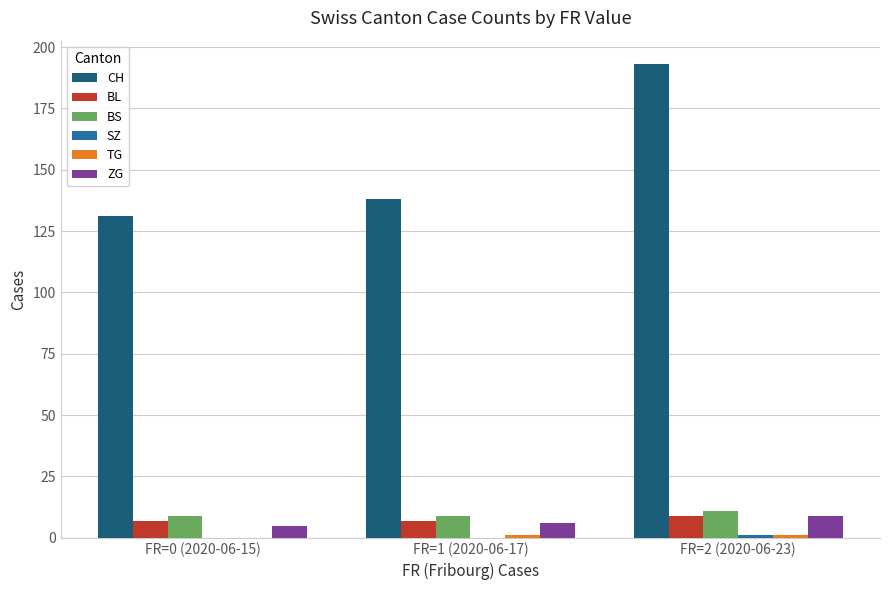

At which category is the sum across all series the highest?

FR=2 (2020-06-23)